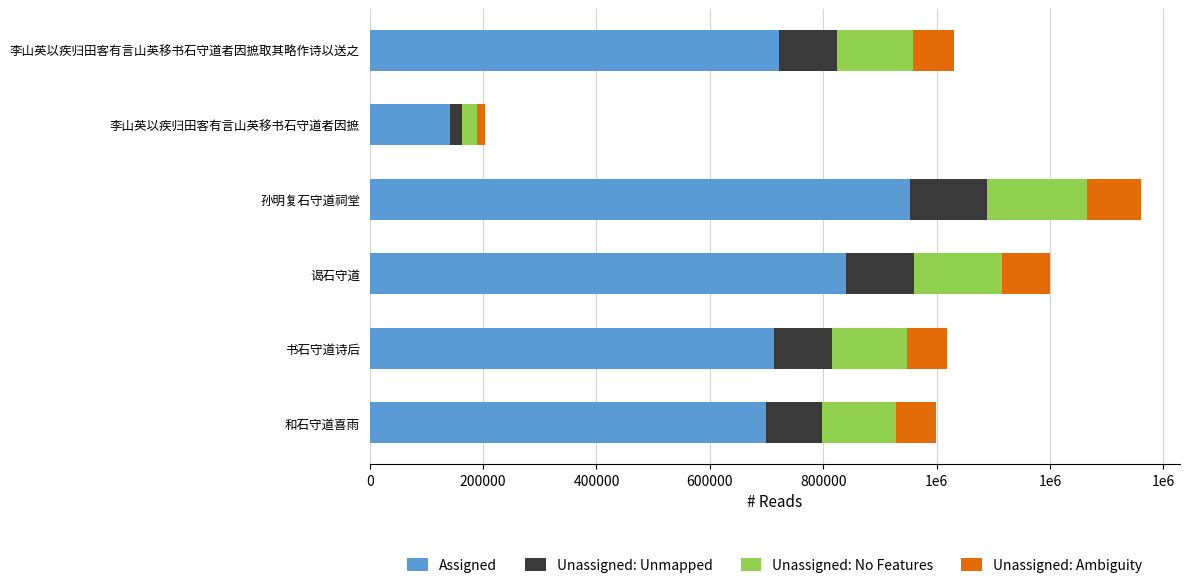

What are all the series names shown in the legend?

Assigned, Unassigned: Unmapped, Unassigned: No Features, Unassigned: Ambiguity